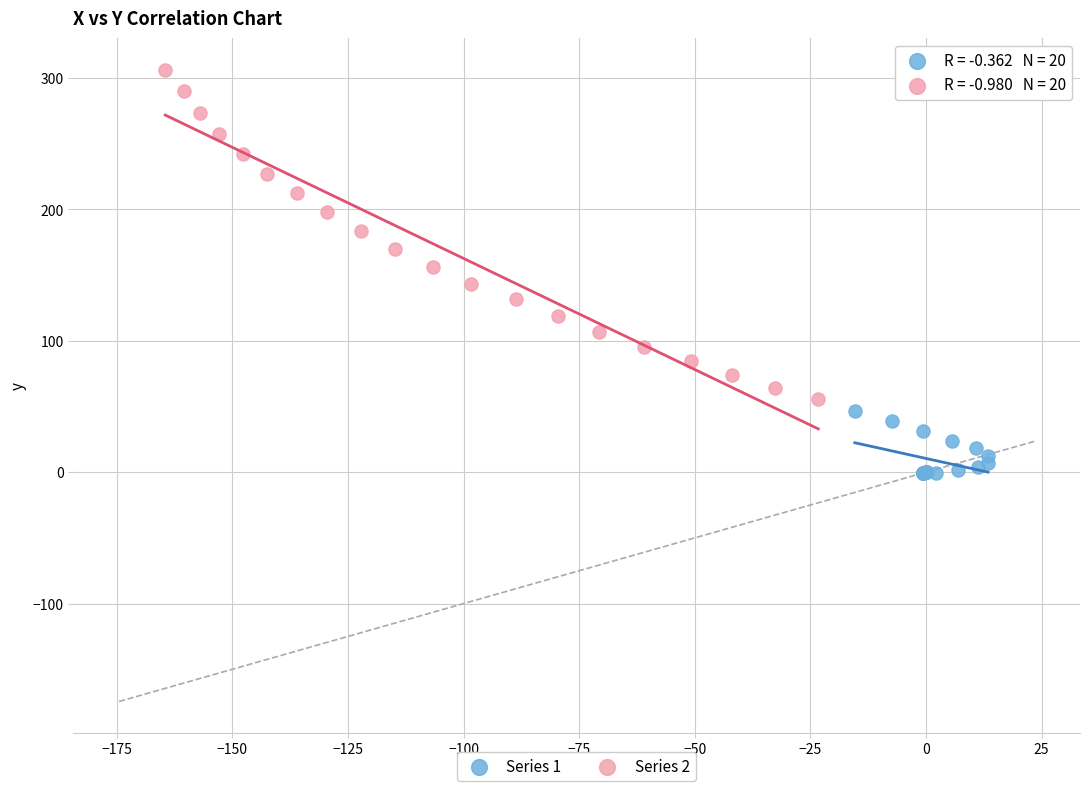

Which series reaches the minimum Y coordinate?

Series 1